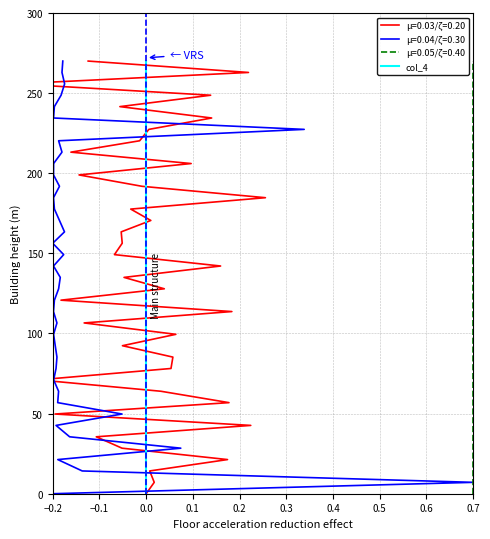

Between 27 and 12, which is larger?

27